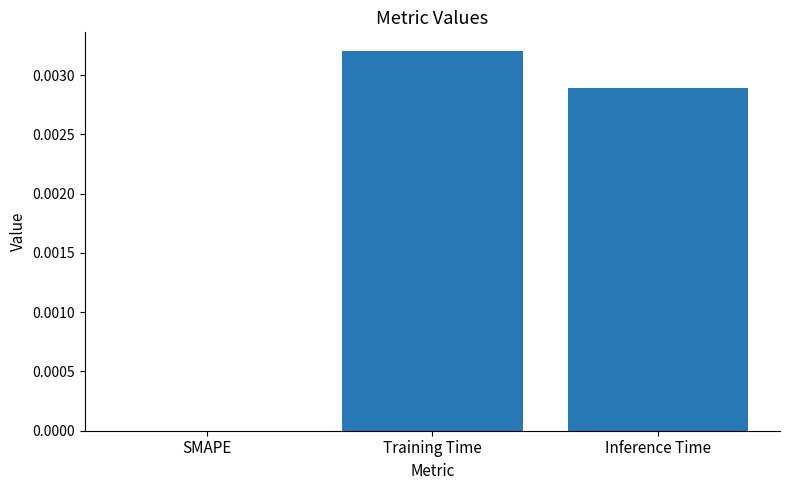

Is it true that the value at SMAPE is 0.0?

True